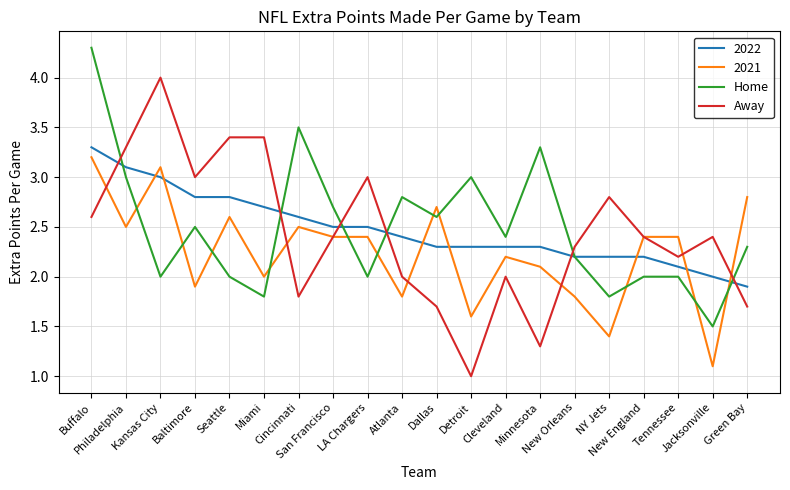

After their last crossing, which series has the higher values: Away or Home?

Home